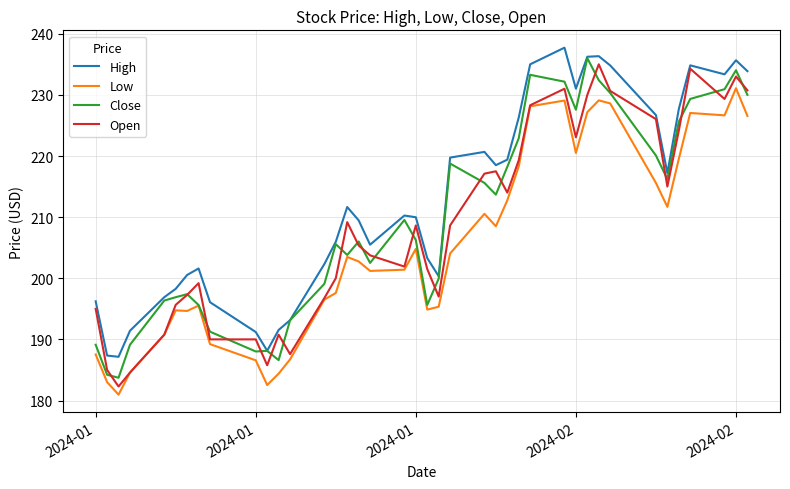

Which series has the largest total across all categories?

High